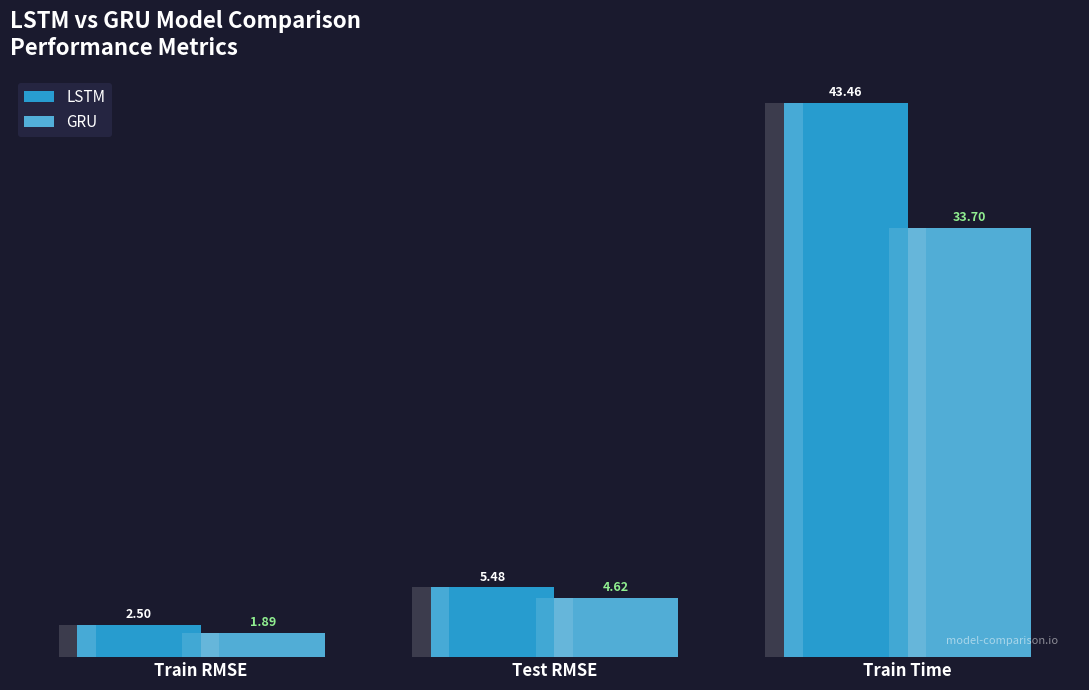

Which series changed the most between Train RMSE and Train Time?

LSTM